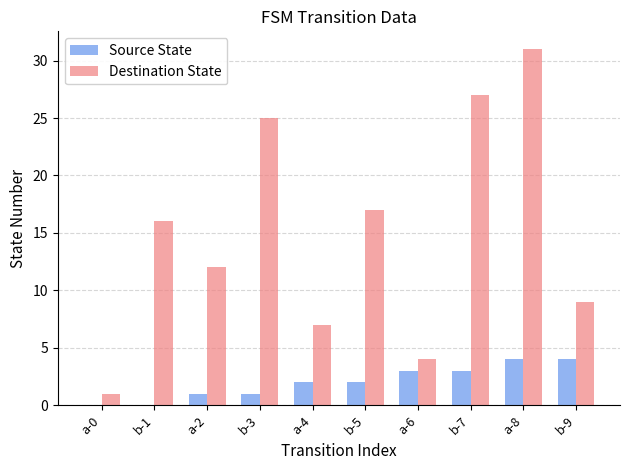

What is the difference between the Destination State values at a-2 and a-4?

5